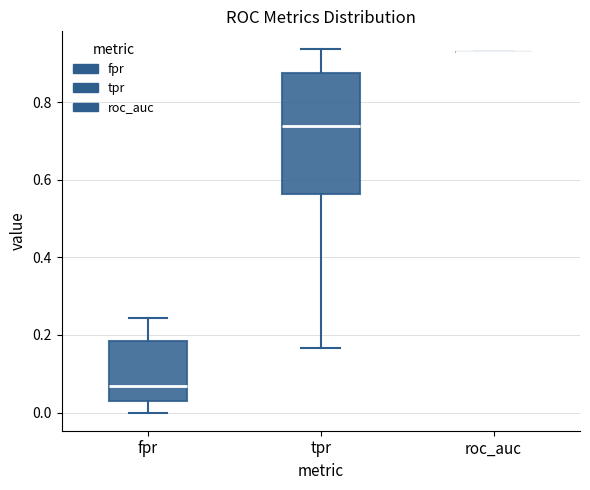

Reading left to right, read every box against the y-axis: the position of its median line, the range the box covers, and the ends of its whiskers. The values are not printed on the chart, so give them approximately, as read against the axis.

fpr: median 0.06, box 0.04 to 0.18, whiskers 0.00 to 0.24
tpr: median 0.74, box 0.56 to 0.88, whiskers 0.16 to 0.94
roc_auc: box collapsed to a line at 0.92, whiskers 0.92 to 0.92